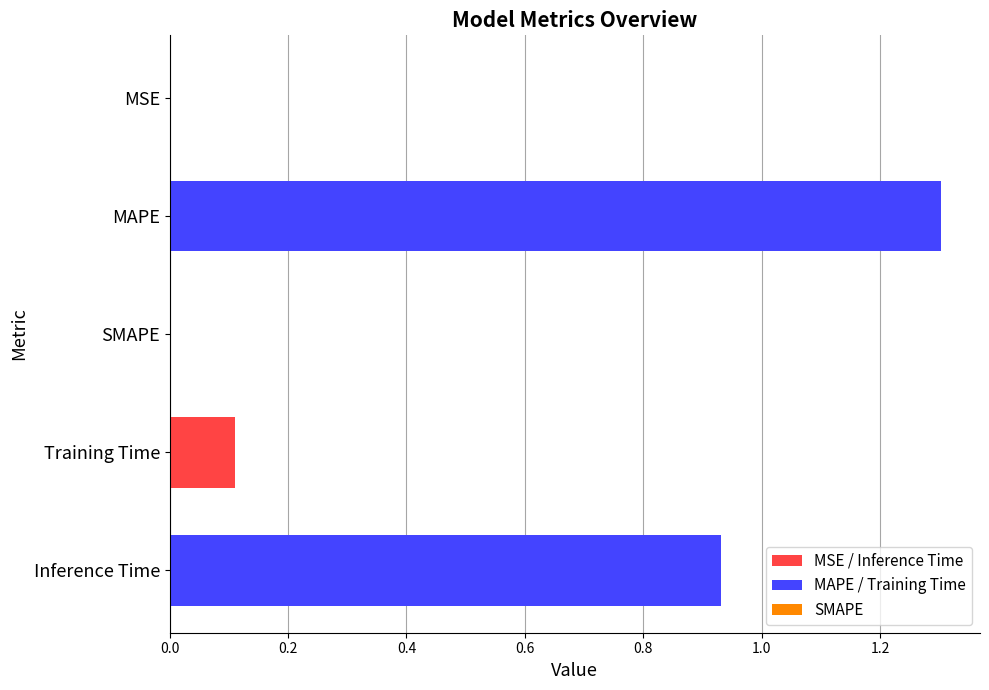

What is the average value?

0.5